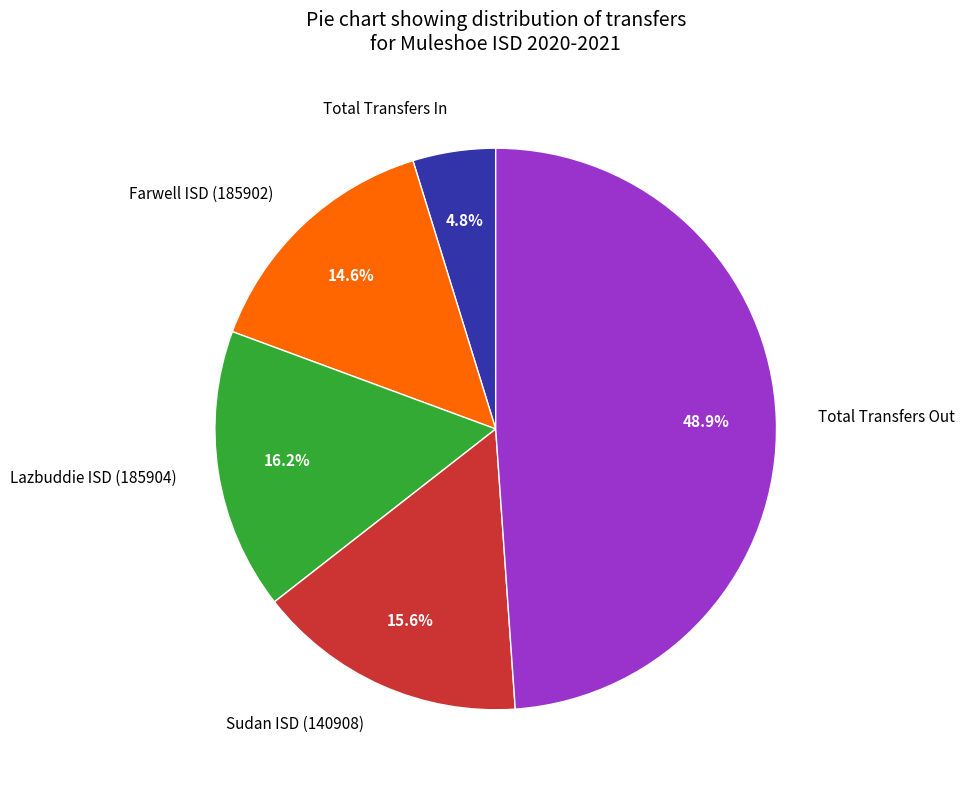

The Total Transfers In slice represents 5% of the pie. True or false?

True